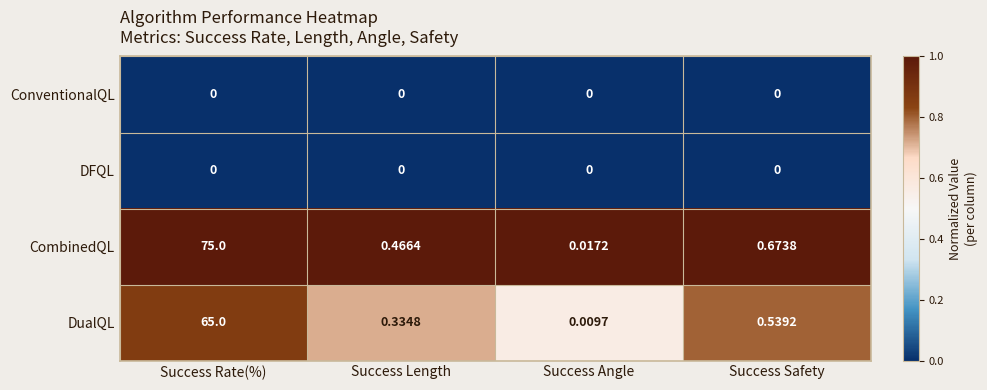

Where is CombinedQL nearest to the value 37?

Success Safety